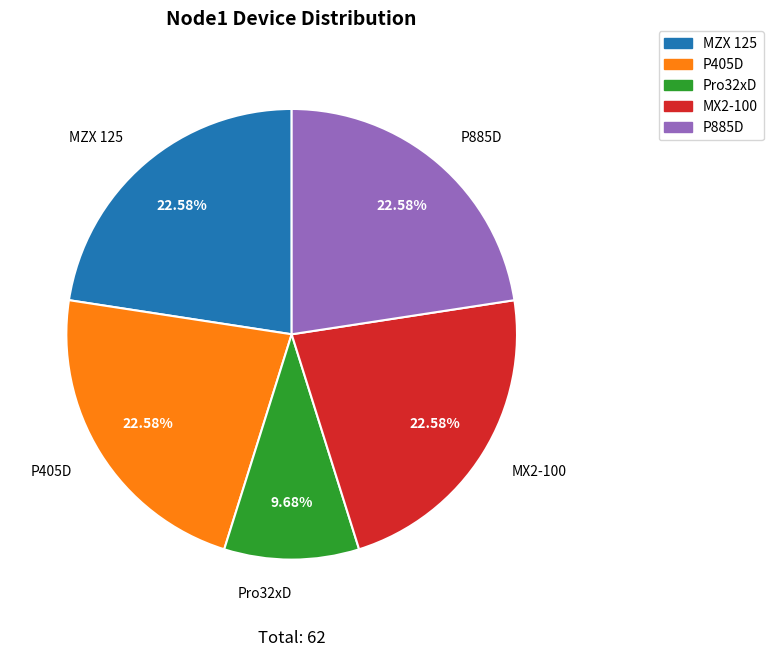

Does P885D account for over 50% of the chart?

No